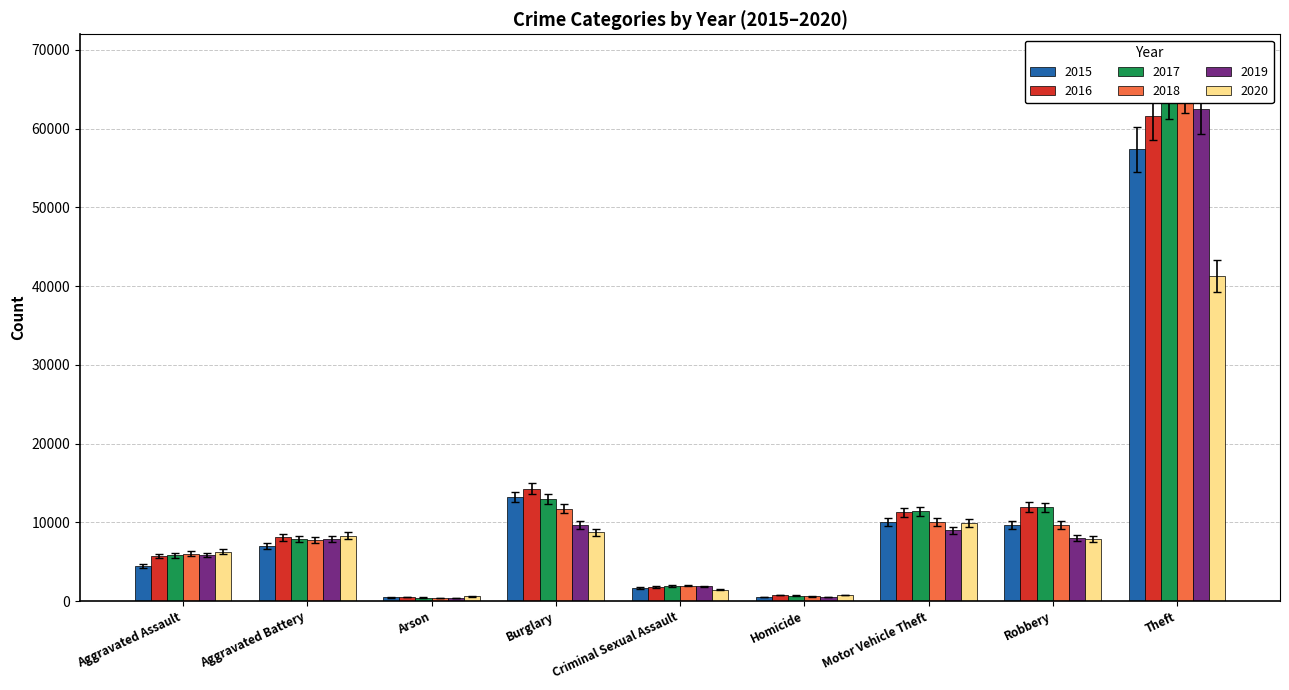

The value of 2020 at Aggravated Battery is 5280.1. True or false?

False